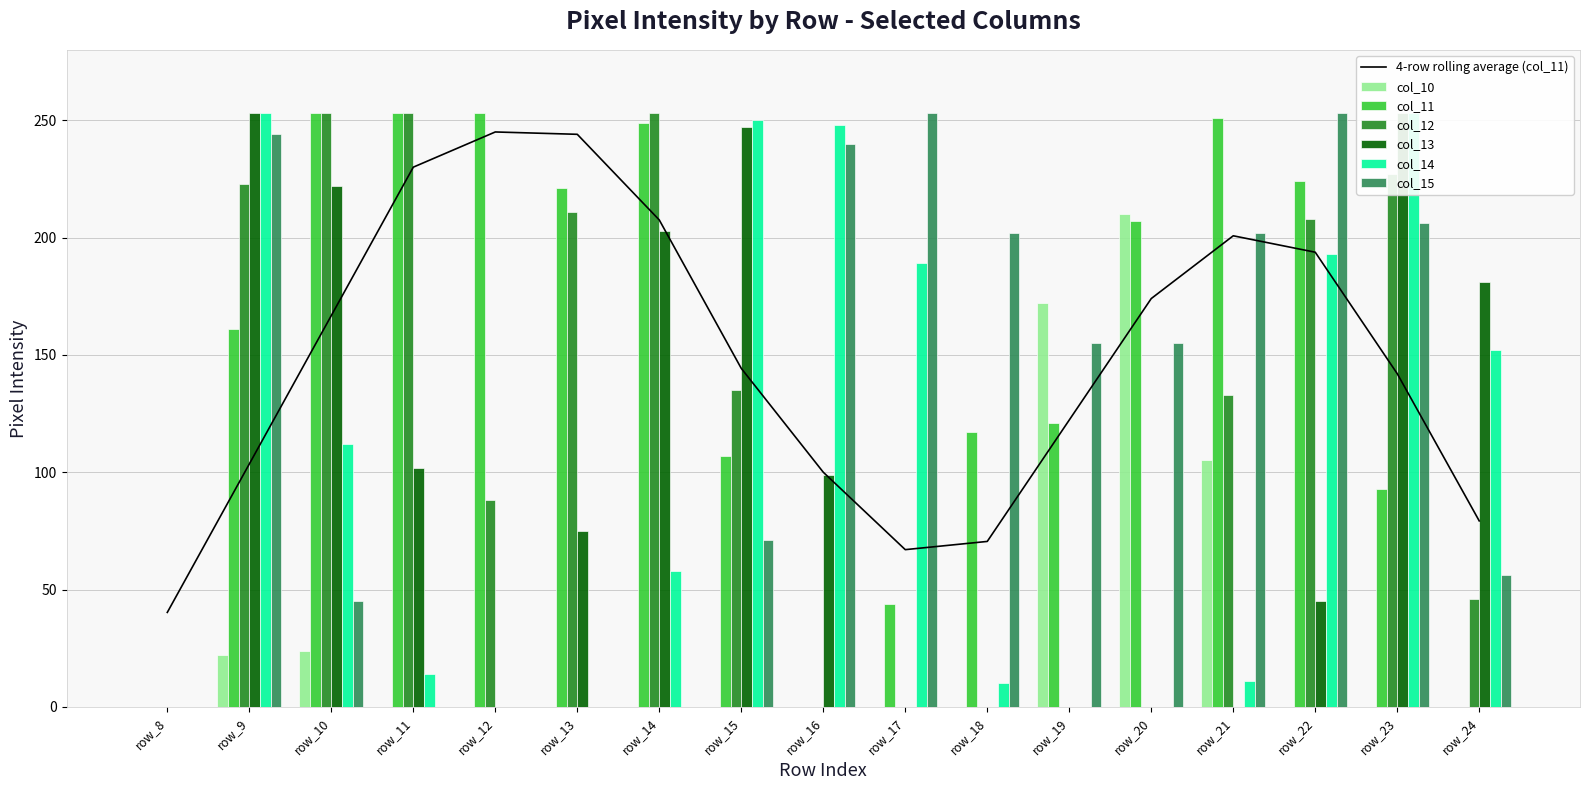

What is the greatest value displayed?

253